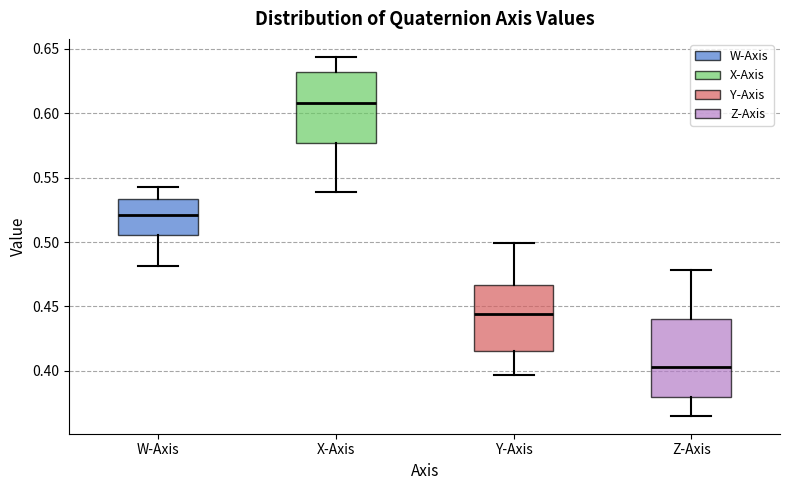

Which box is the tallest, from its lower edge to its upper edge?

Z-Axis